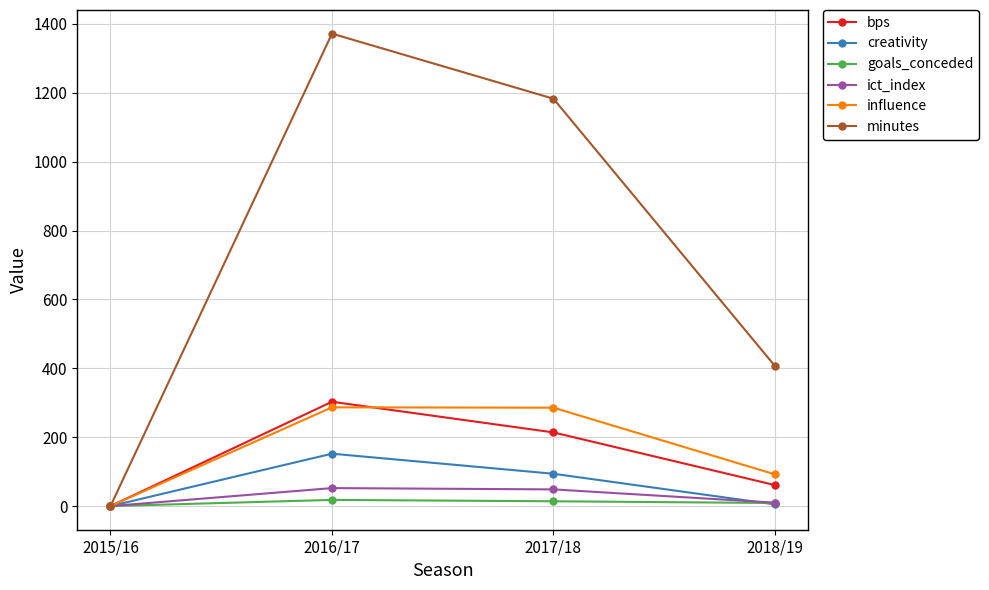

In goals_conceded, how many points are higher than both neighbors (excluding endpoints)?

1